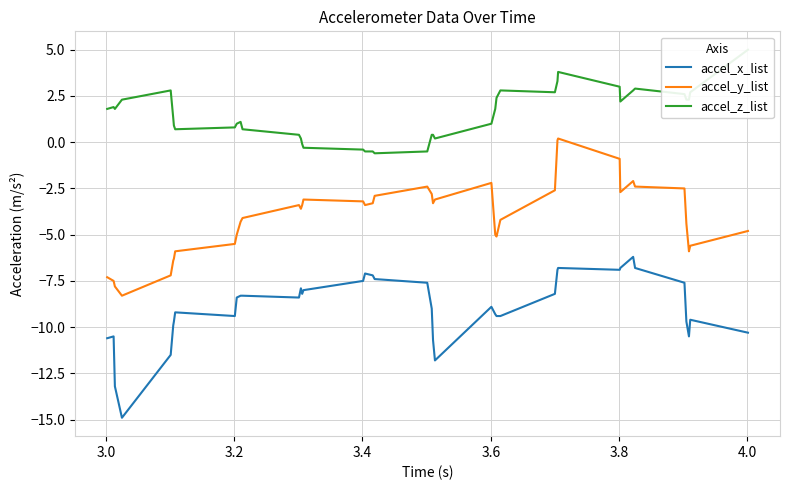

At how many categories does at least one series exceed -4?

40